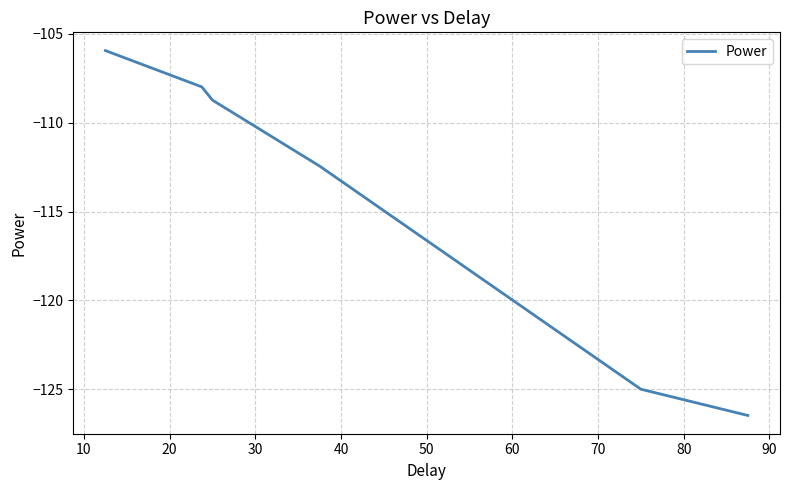

What is the maximum value shown in the chart?

-105.9